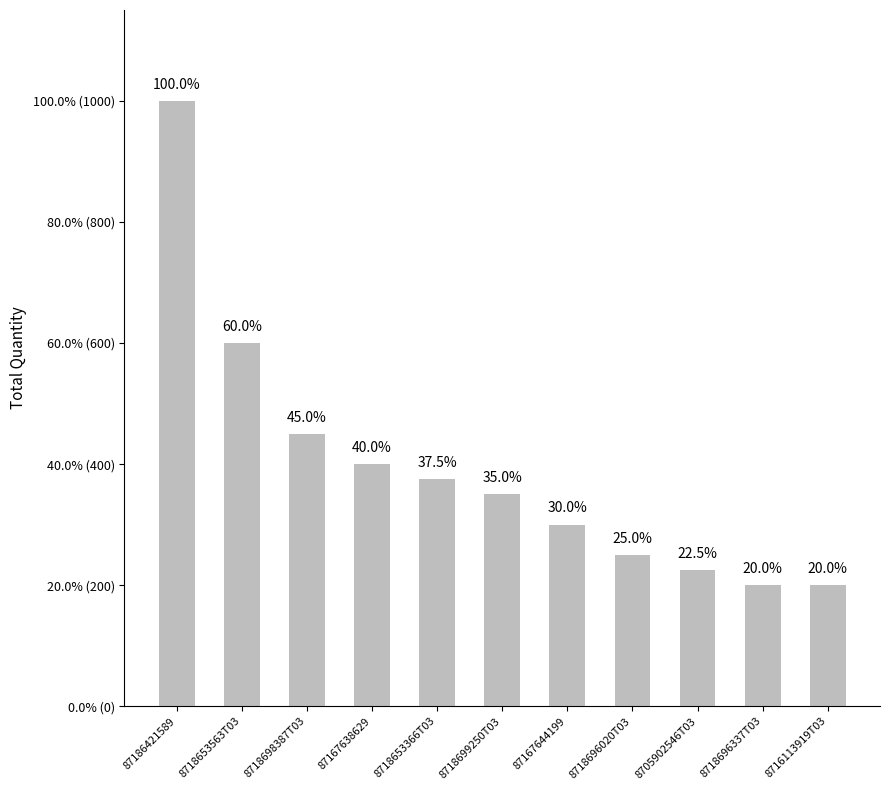

List the labels in order of value, largest first.

87186421589, 8718653563T03, 8718698387T03, 87167638629, 8718653366T03, 8718699250T03, 87167644199, 8718696020T03, 8705902546T03, 8718696337T03, 8716113919T03